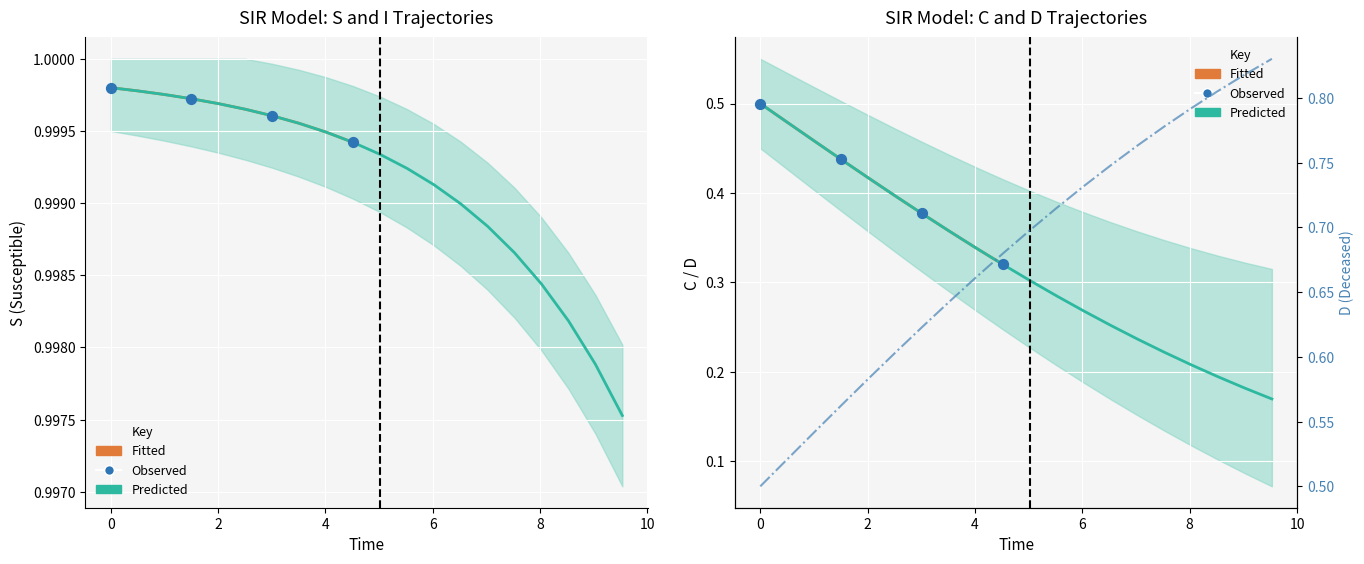

Which series has the largest total across all categories?

S